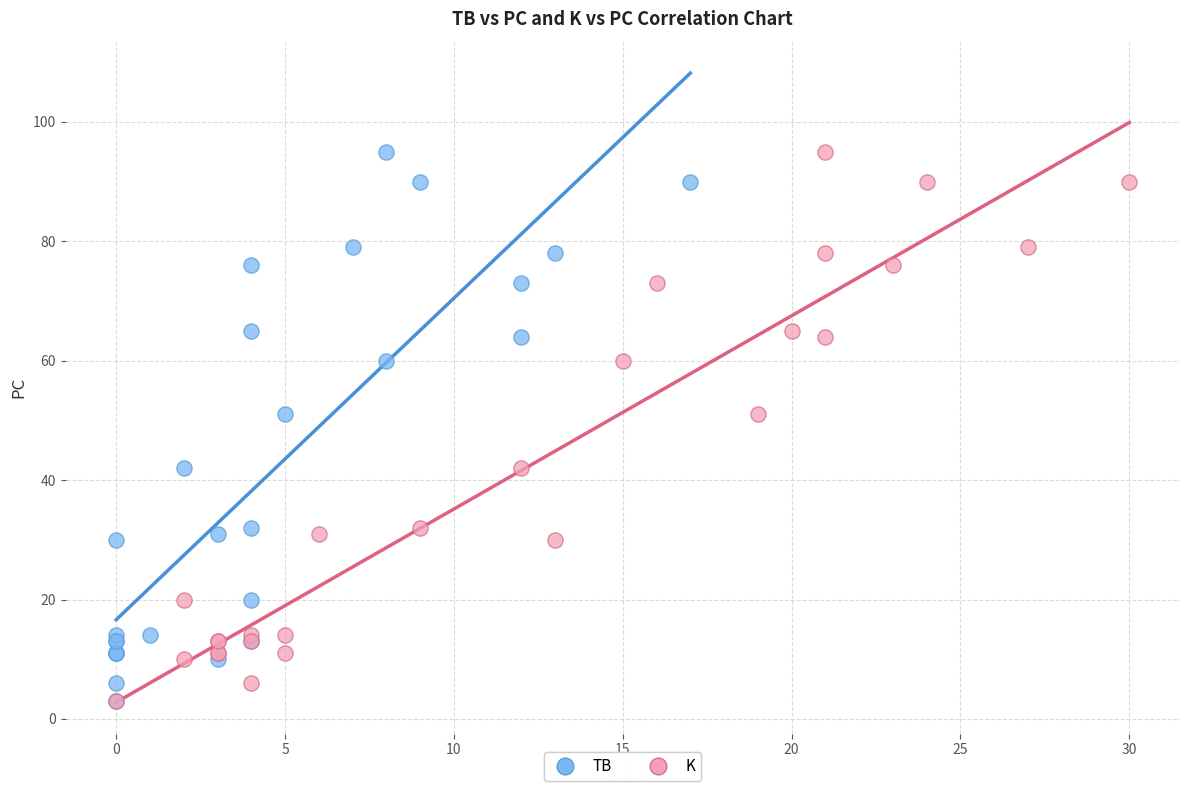

What are all the series names shown in the legend?

TB, K